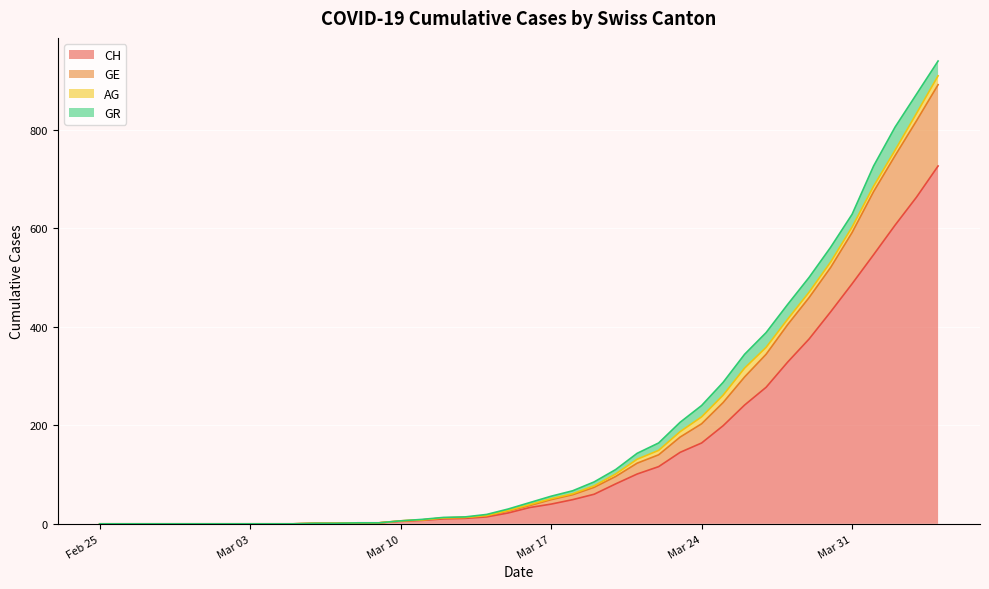

True or false: GE and CH intersect in this chart.

False